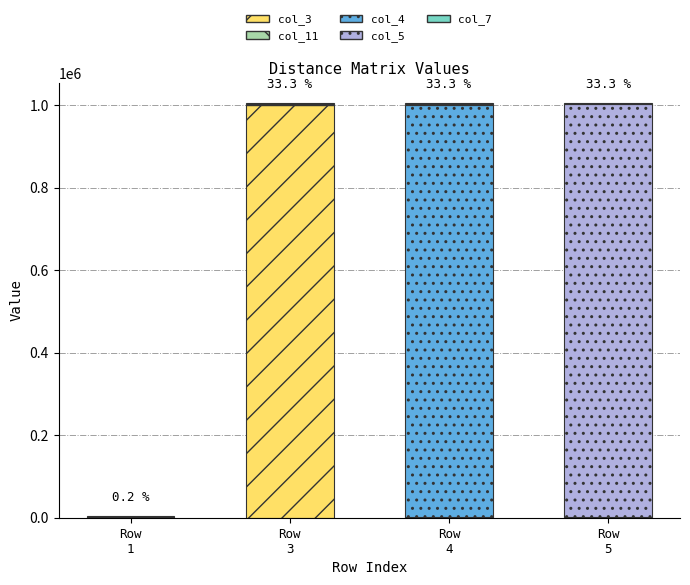

At which category is the sum across all series the highest?

Row
5